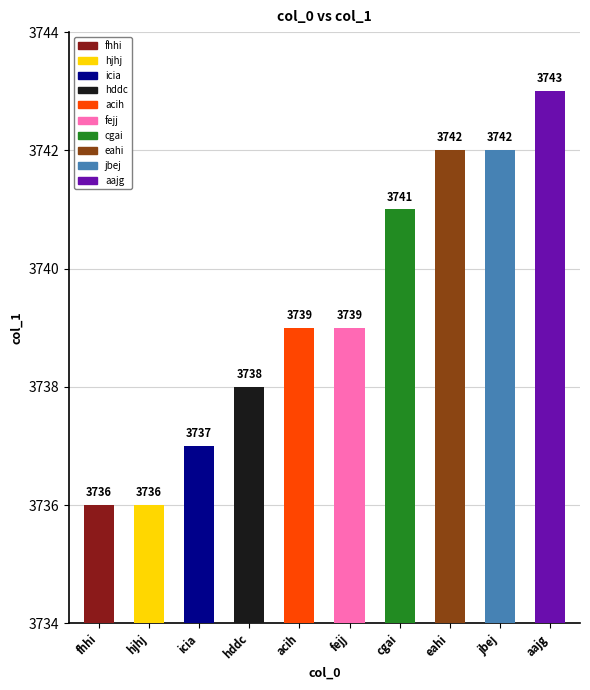

Reading right to left, list all the values displayed in this chart.

3743	3742	3742	3741	3739	3739	3738	3737	3736	3736